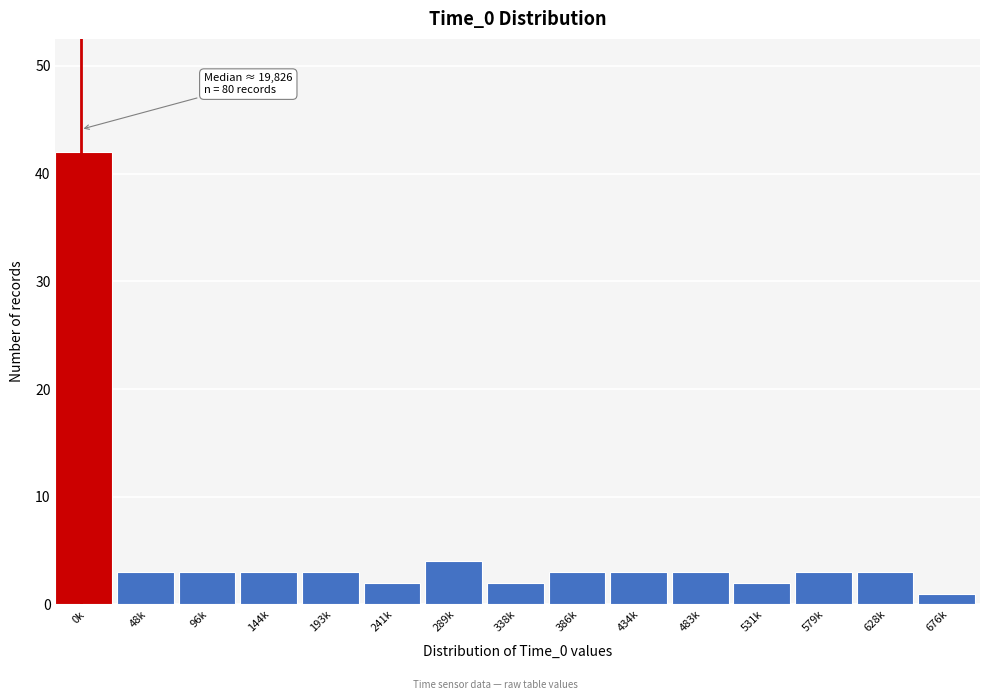

Reading left to right, extract all data points from this chart.

0k=42	48k=3	96k=3	144k=3	193k=3	241k=2	289k=4	338k=2	386k=3	434k=3	483k=3	531k=2	579k=3	628k=3	676k=1